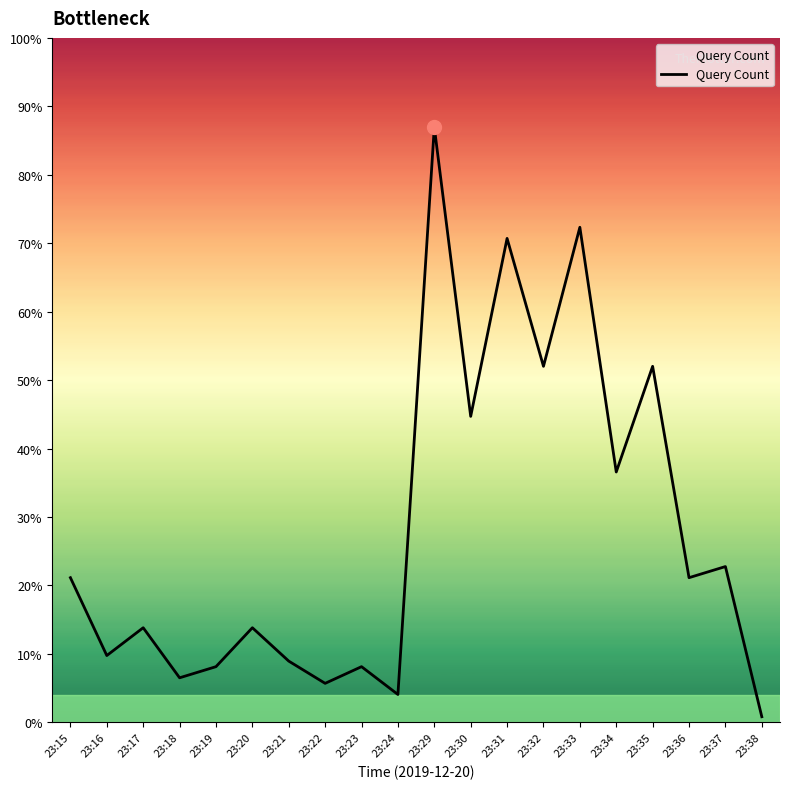

Is this an area chart (filled region under the line)?

Yes